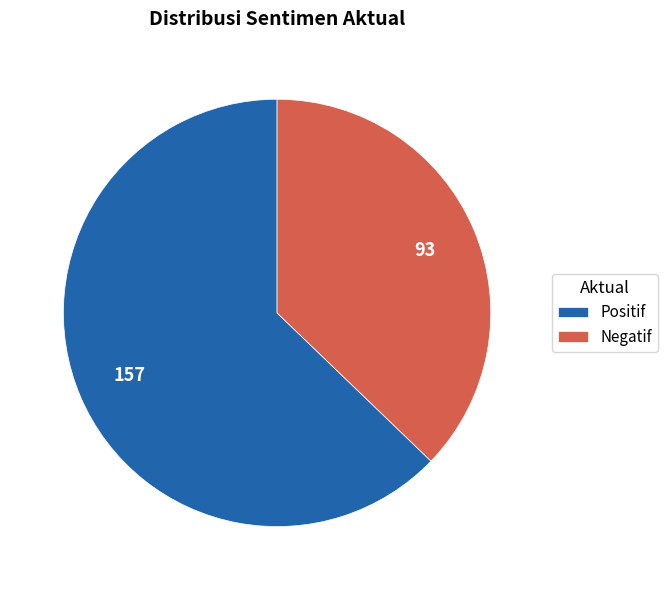

True or false: Negatif accounts for 47% of the total.

False